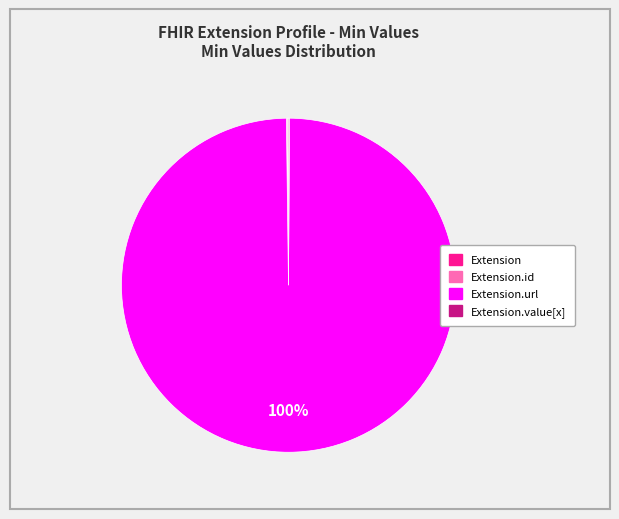

To the nearest percent, what is the difference between the largest and smallest slice percentages?

100%